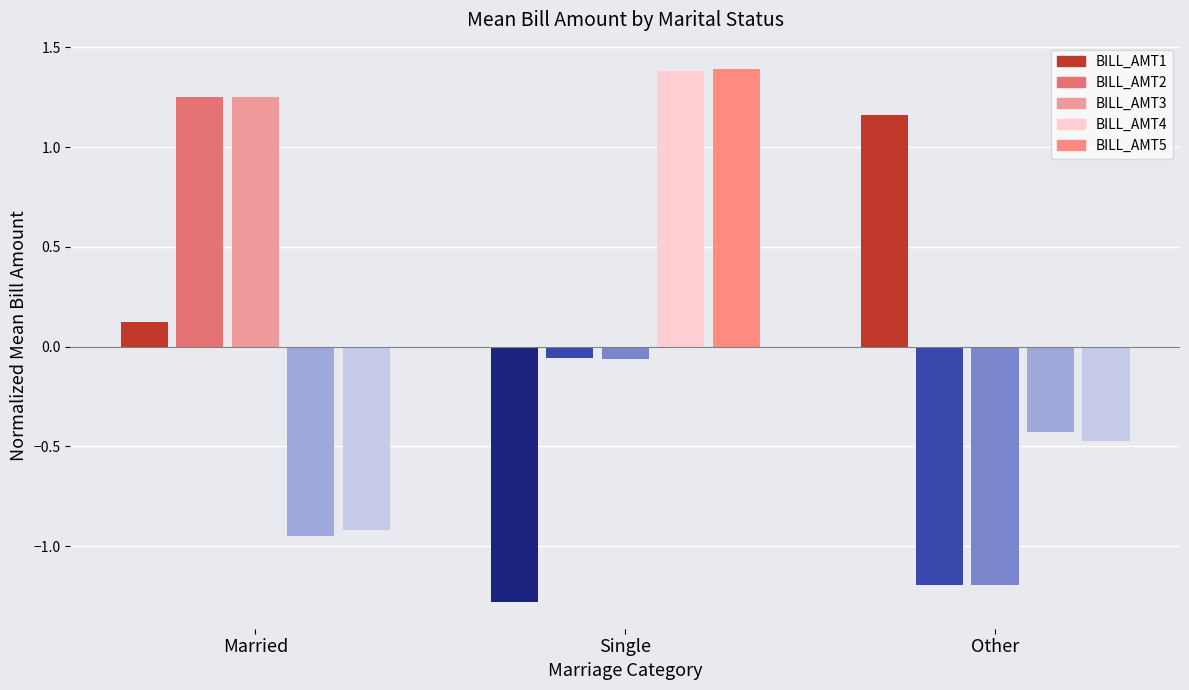

List the labels in order of BILL_AMT1 value, largest first.

Other, Married, Single